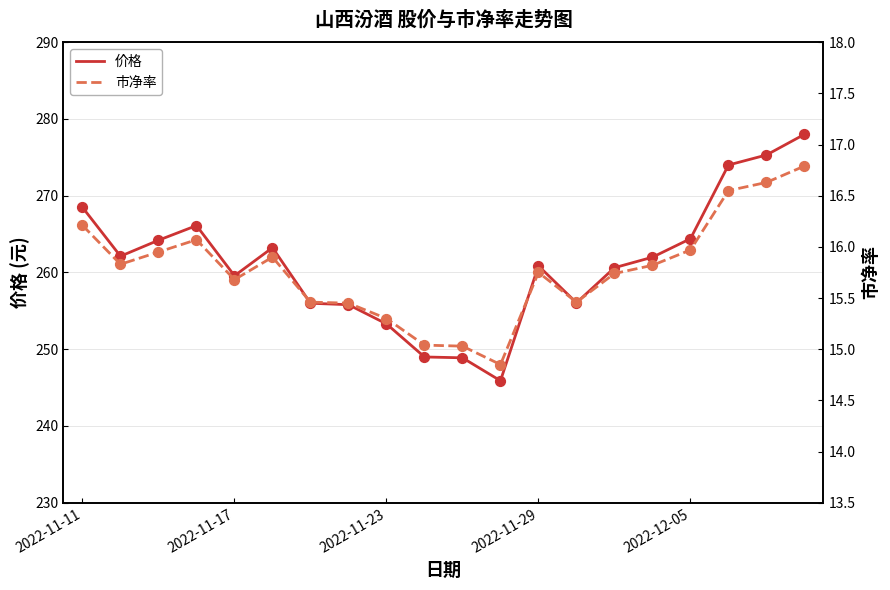

Is the value of 市净率 at 16 greater than the value of 价格 at 15?

No